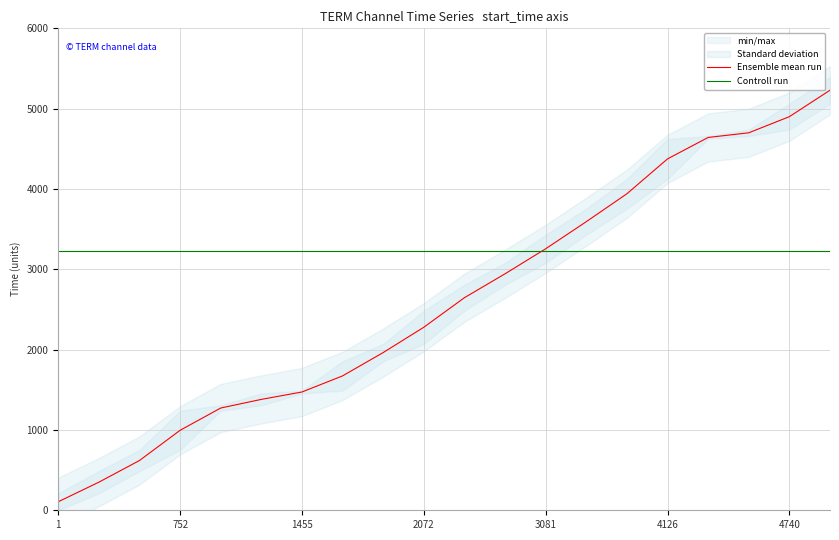

Is the value of Controll run at 4740 greater than the value of Ensemble mean run at 4126?

No